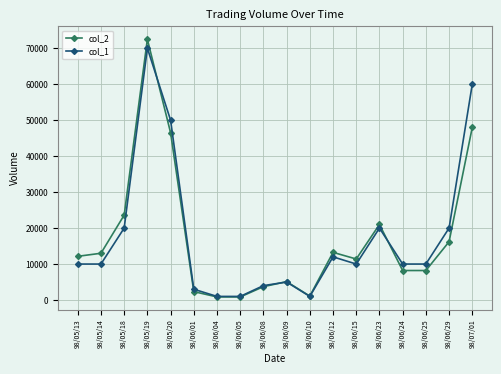

Count the number of data series in this chart.

2